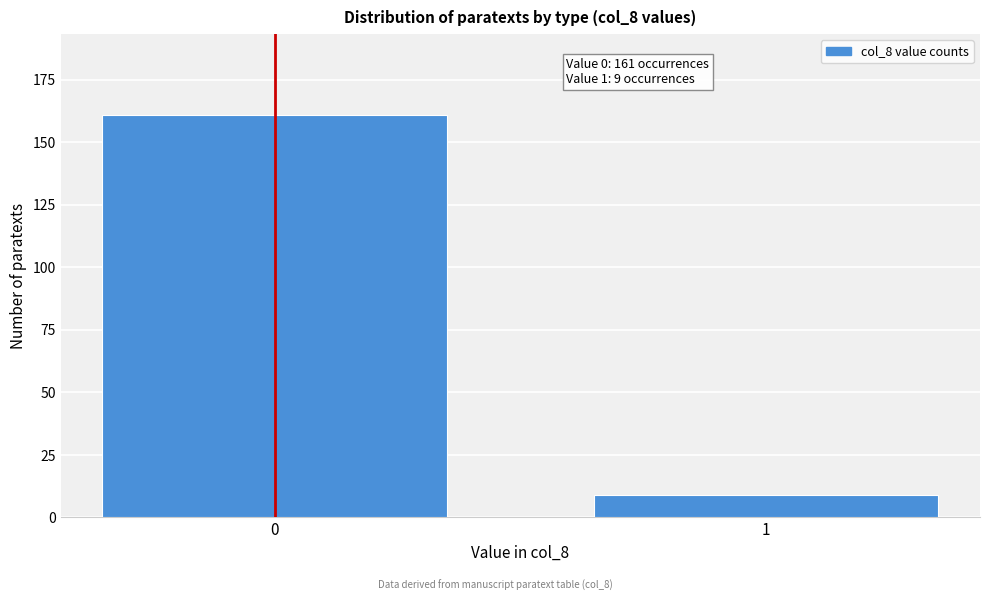

Reading left to right, list all the values displayed in this chart.

0=161	1=9